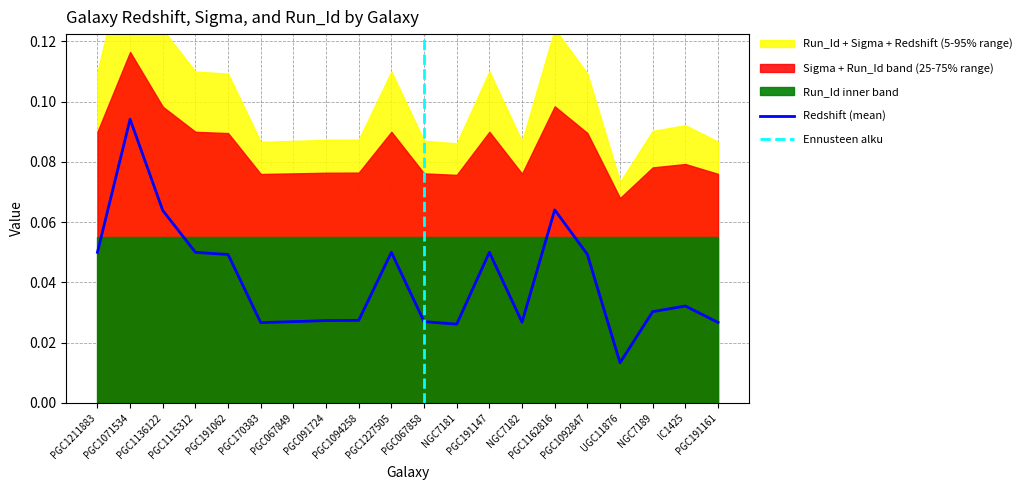

The Run_Id series shows 1.0 at PGC191161. True or false?

True